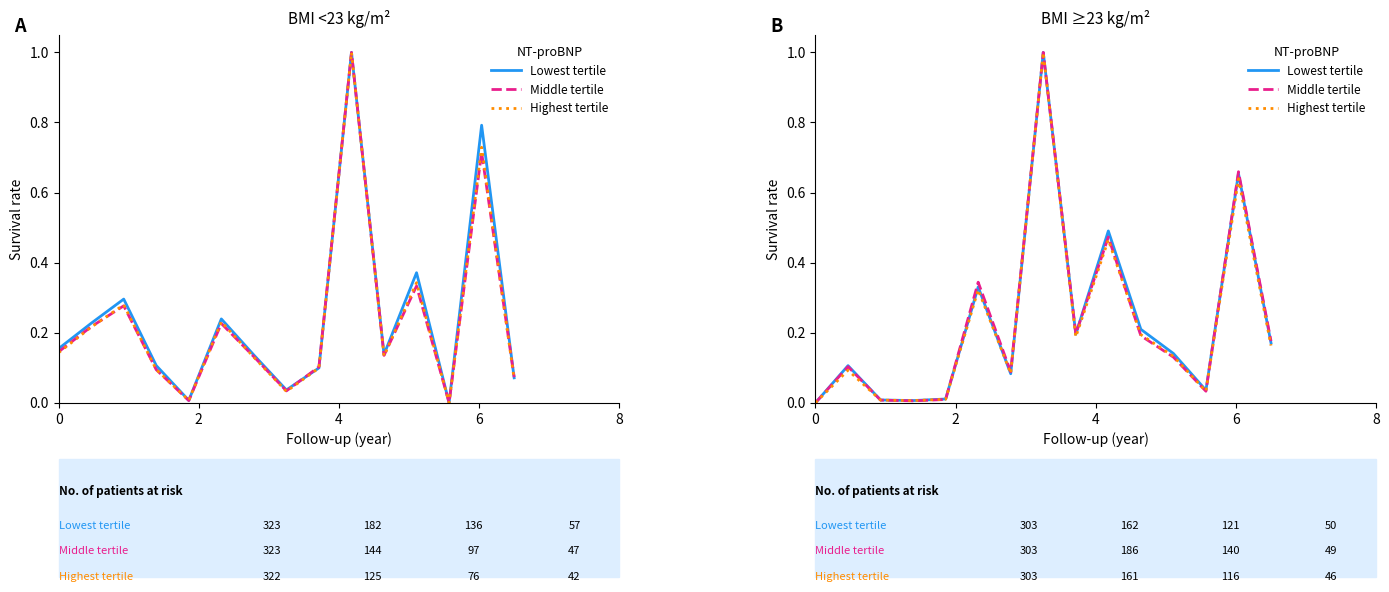

Which series has the largest total across all categories?

Lowest tertile